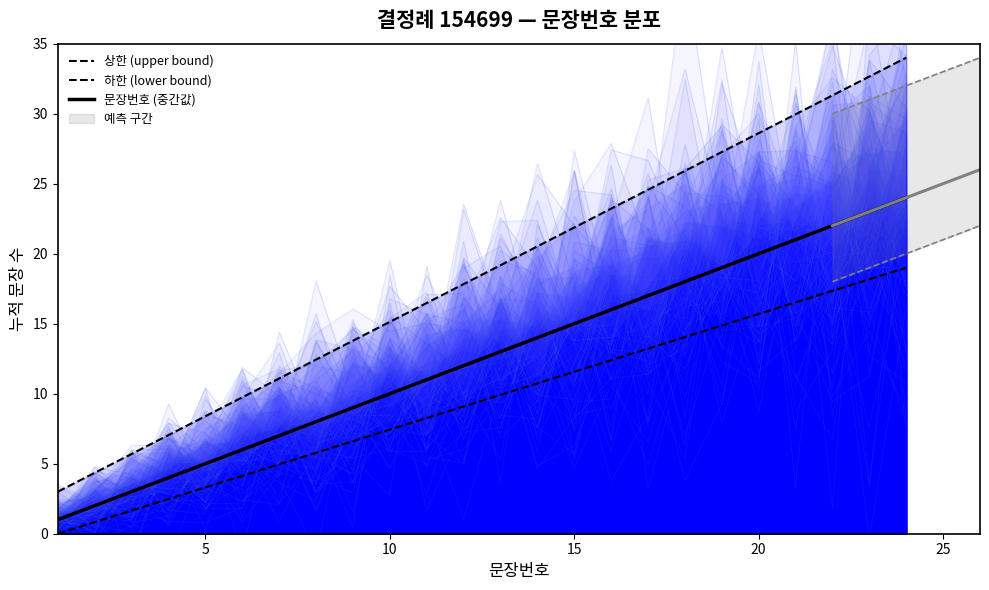

True or false: 문장번호 (중간값) has a value of 2 at 5.

False